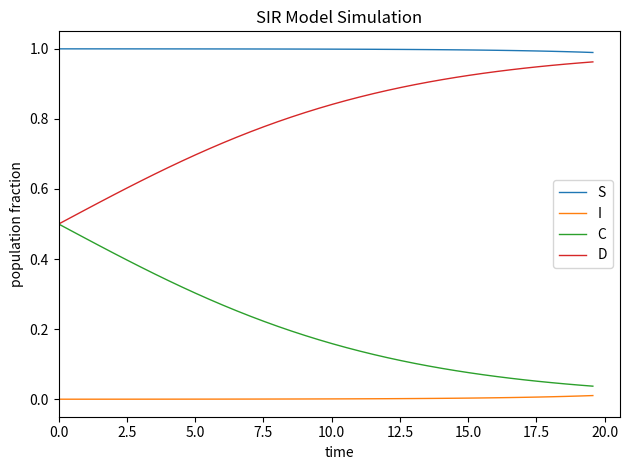

List the series in order of their overall mean, lowest first.

I, C, D, S